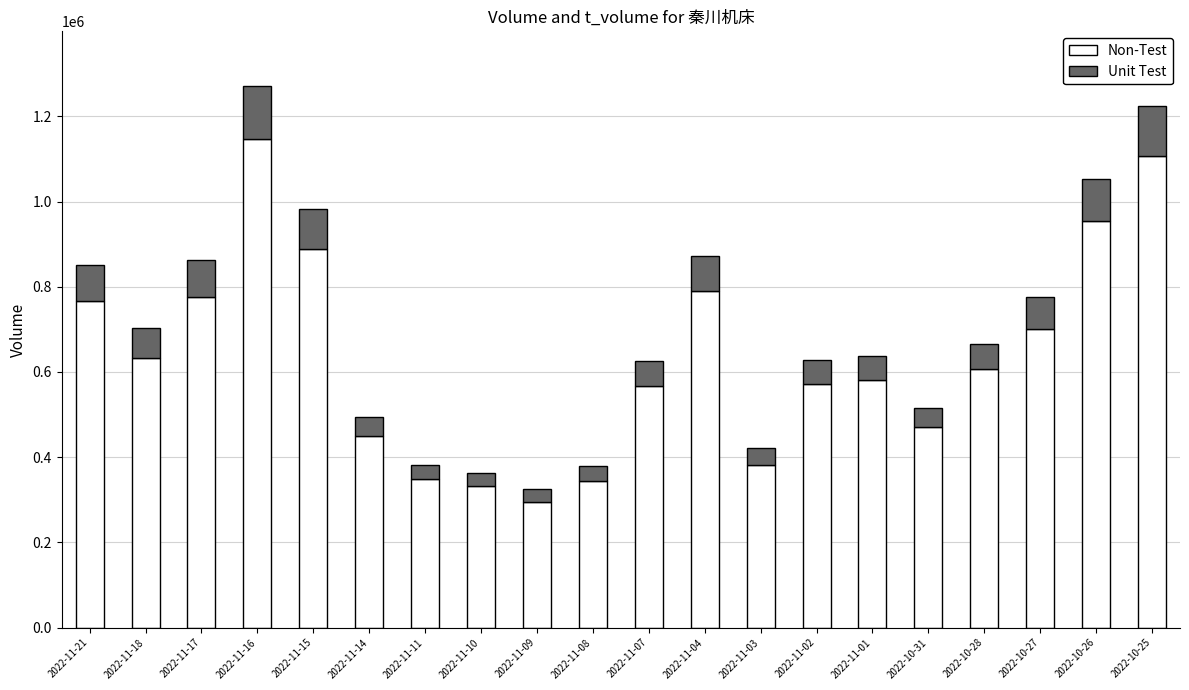

What is the difference between the maximum and minimum values in the Non-Test series?

852393